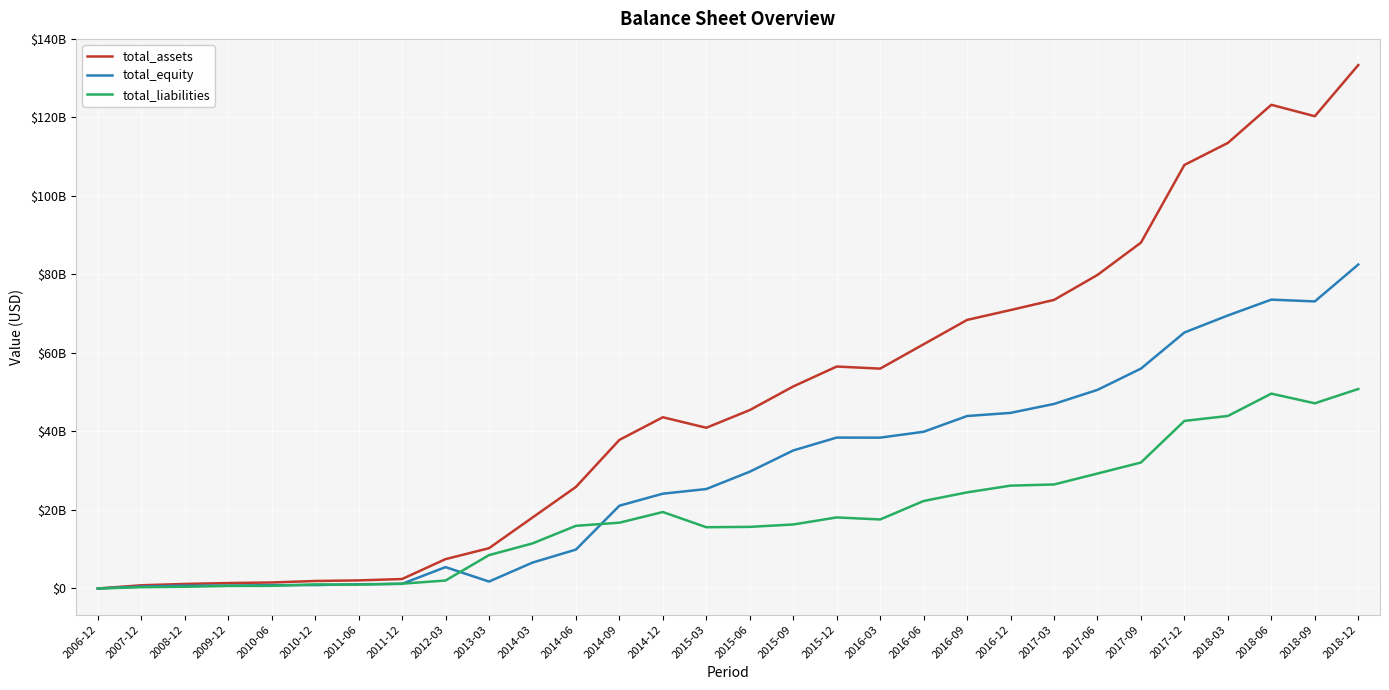

What is the spread (max minus min) of values at 2015-03?

25337575738.2